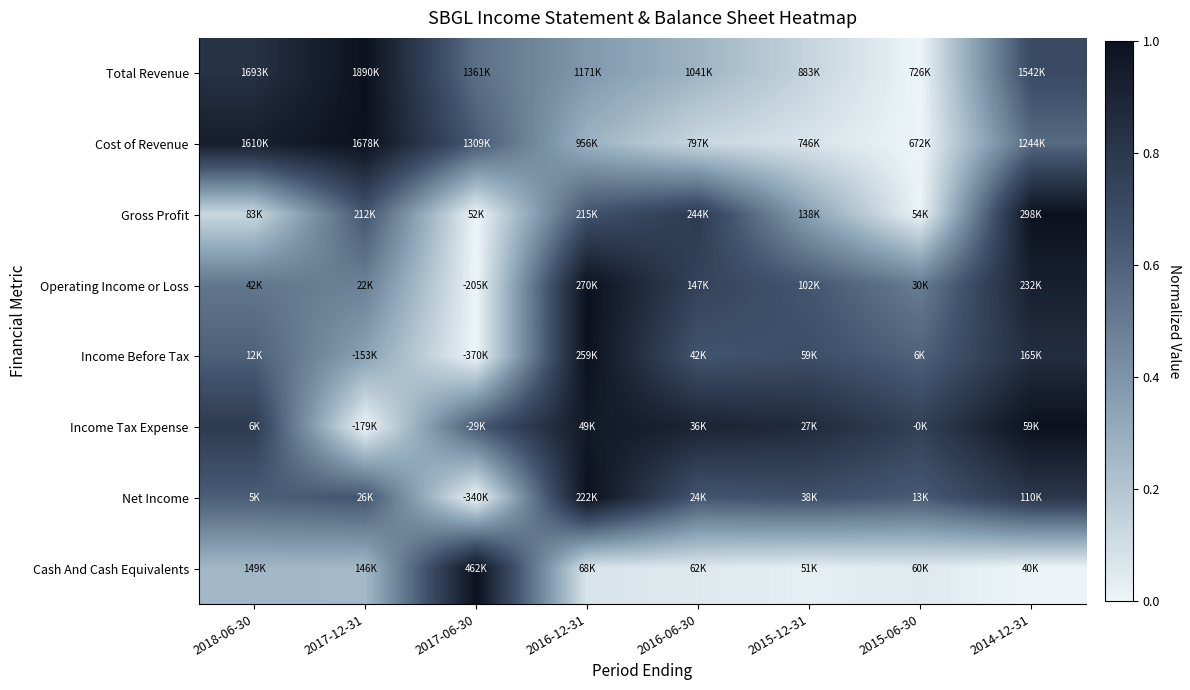

Between 2018-06-30 and 2016-06-30, which series saw the biggest shift?

Cost of Revenue